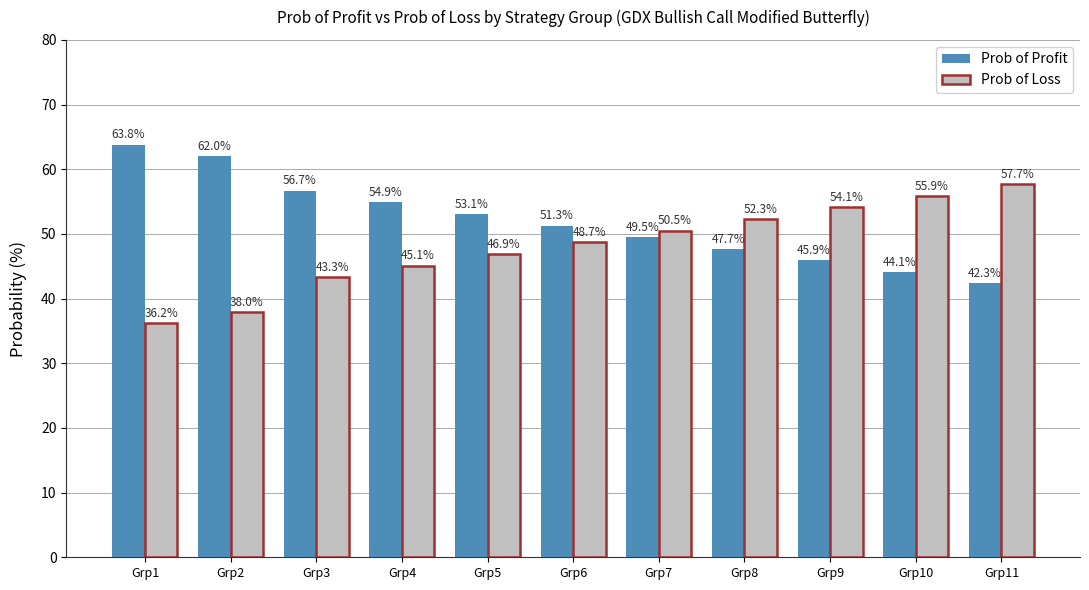

Rank the categories by Prob of Profit value from lowest to highest.

Grp11, Grp10, Grp9, Grp8, Grp7, Grp6, Grp5, Grp4, Grp3, Grp2, Grp1